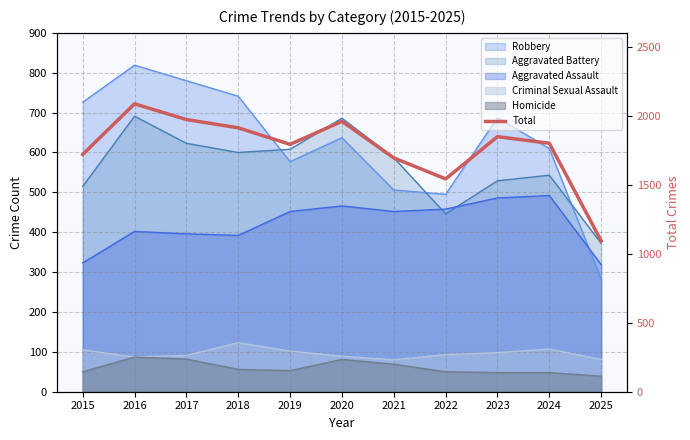

What is the approximate value at 2024, to the nearest 50?

1800